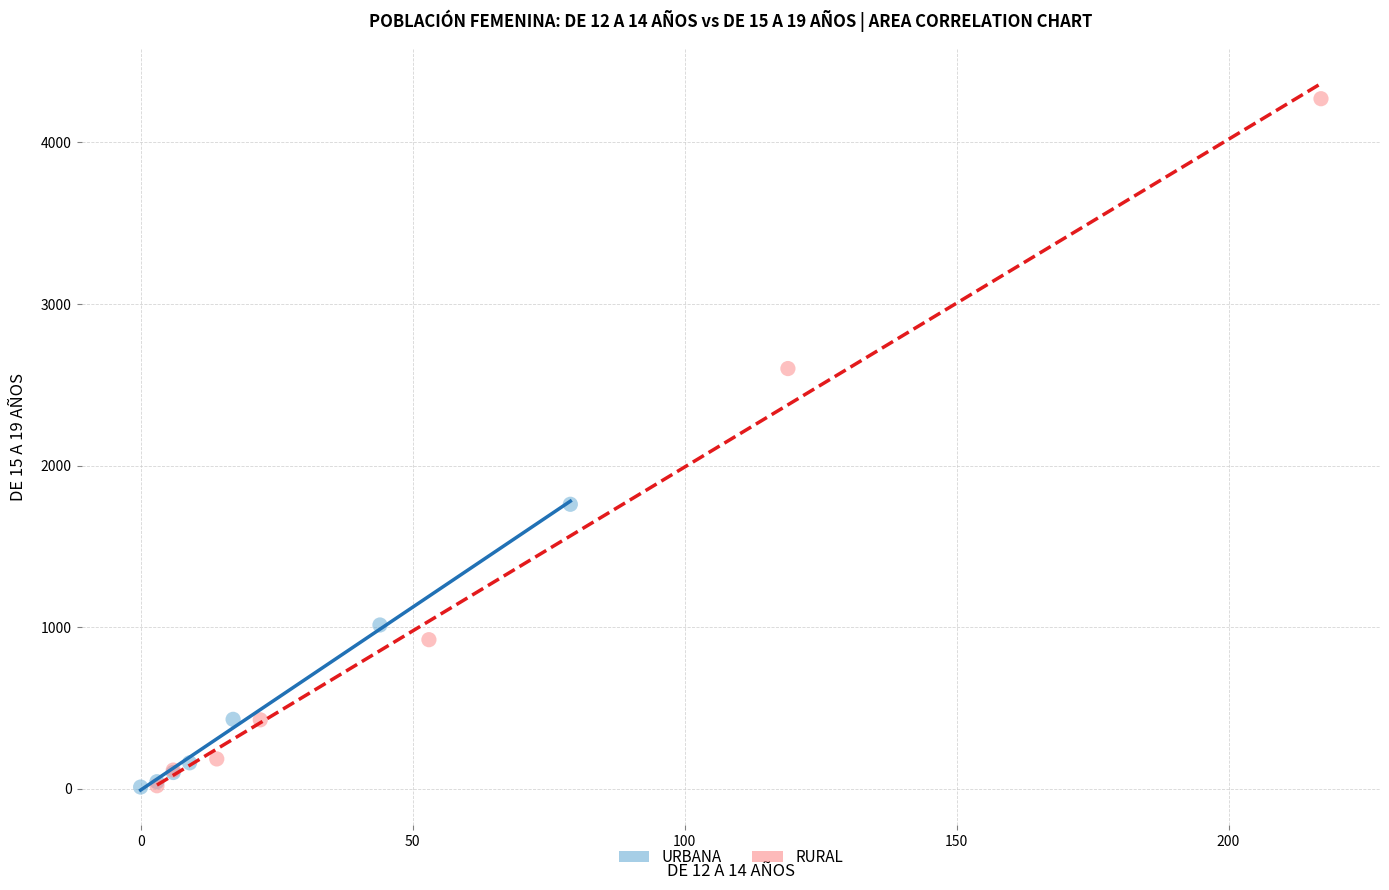

Which series has the widest spread of Y values?

RURAL